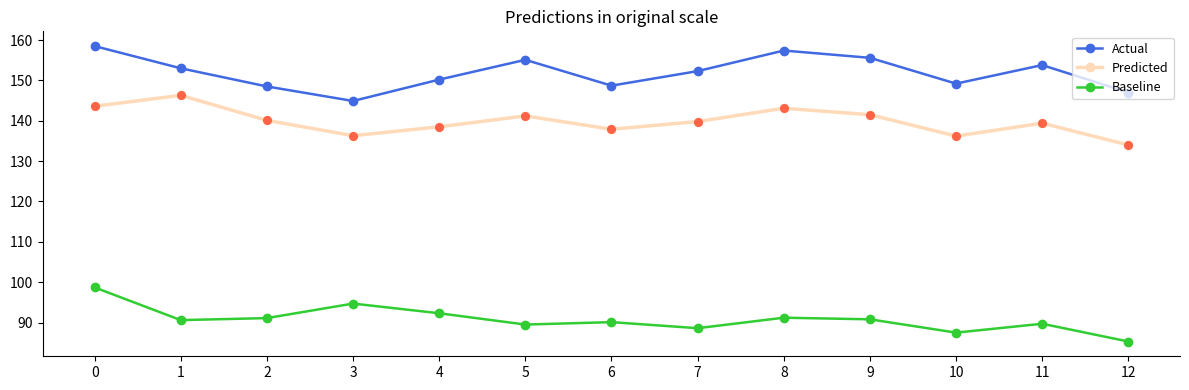

What is the difference between the highest and lowest values at 10?

61.7